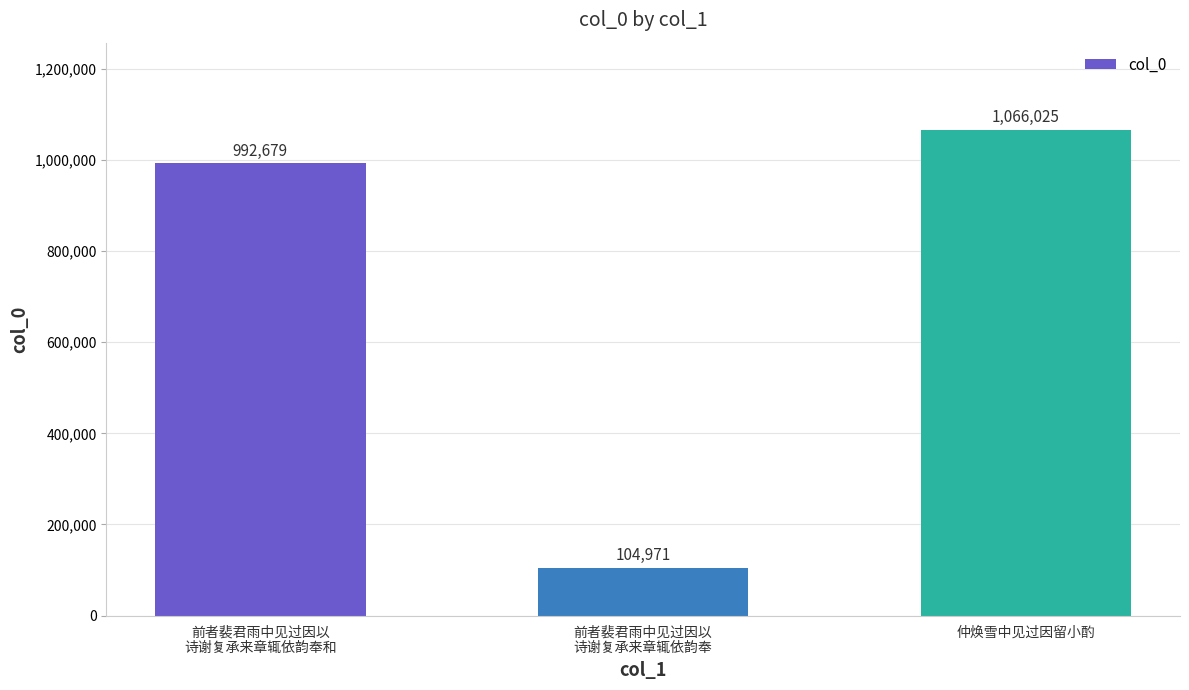

What is the difference between the maximum and second lowest values?

73346